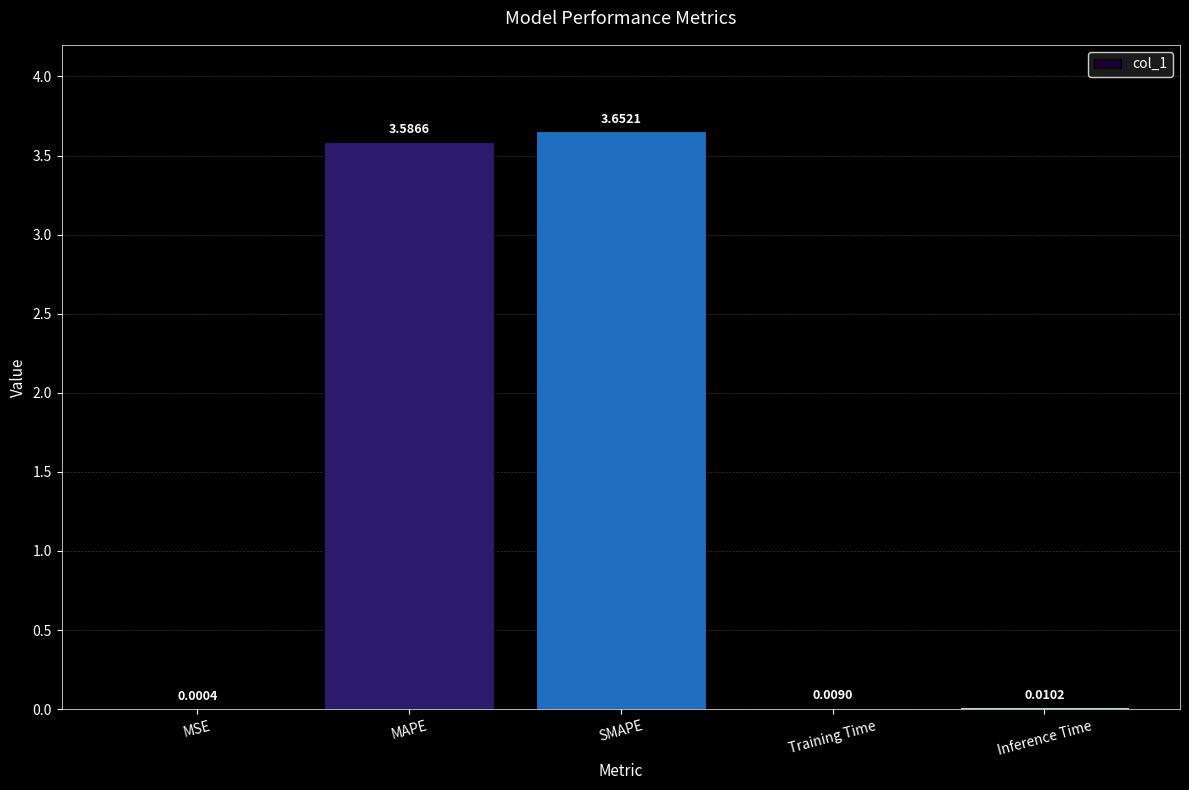

What is the sum of all values?

7.3